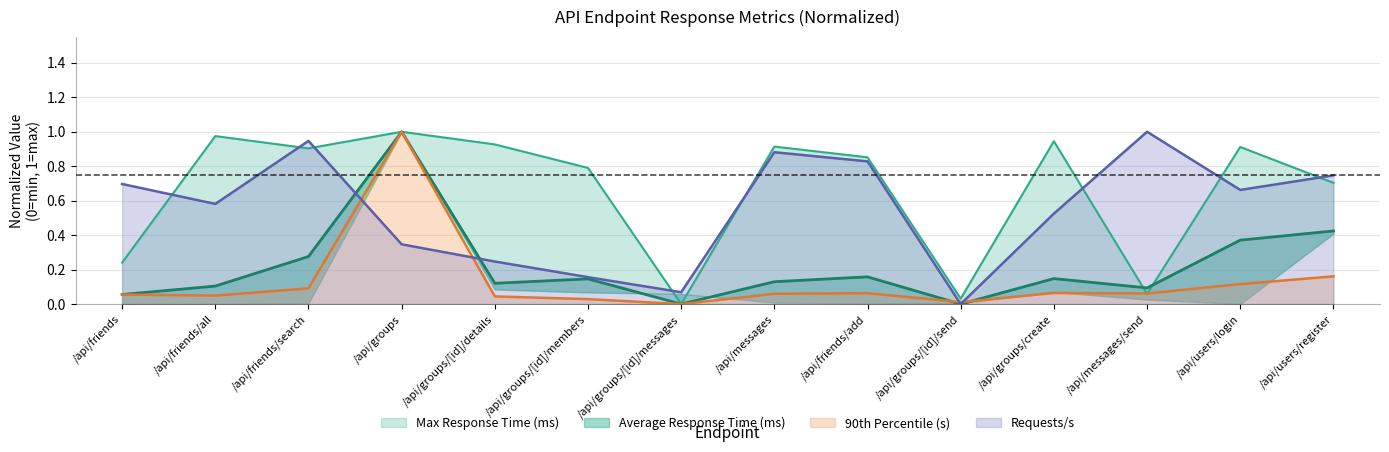

Which series has the widest spread of values?

Requests/s